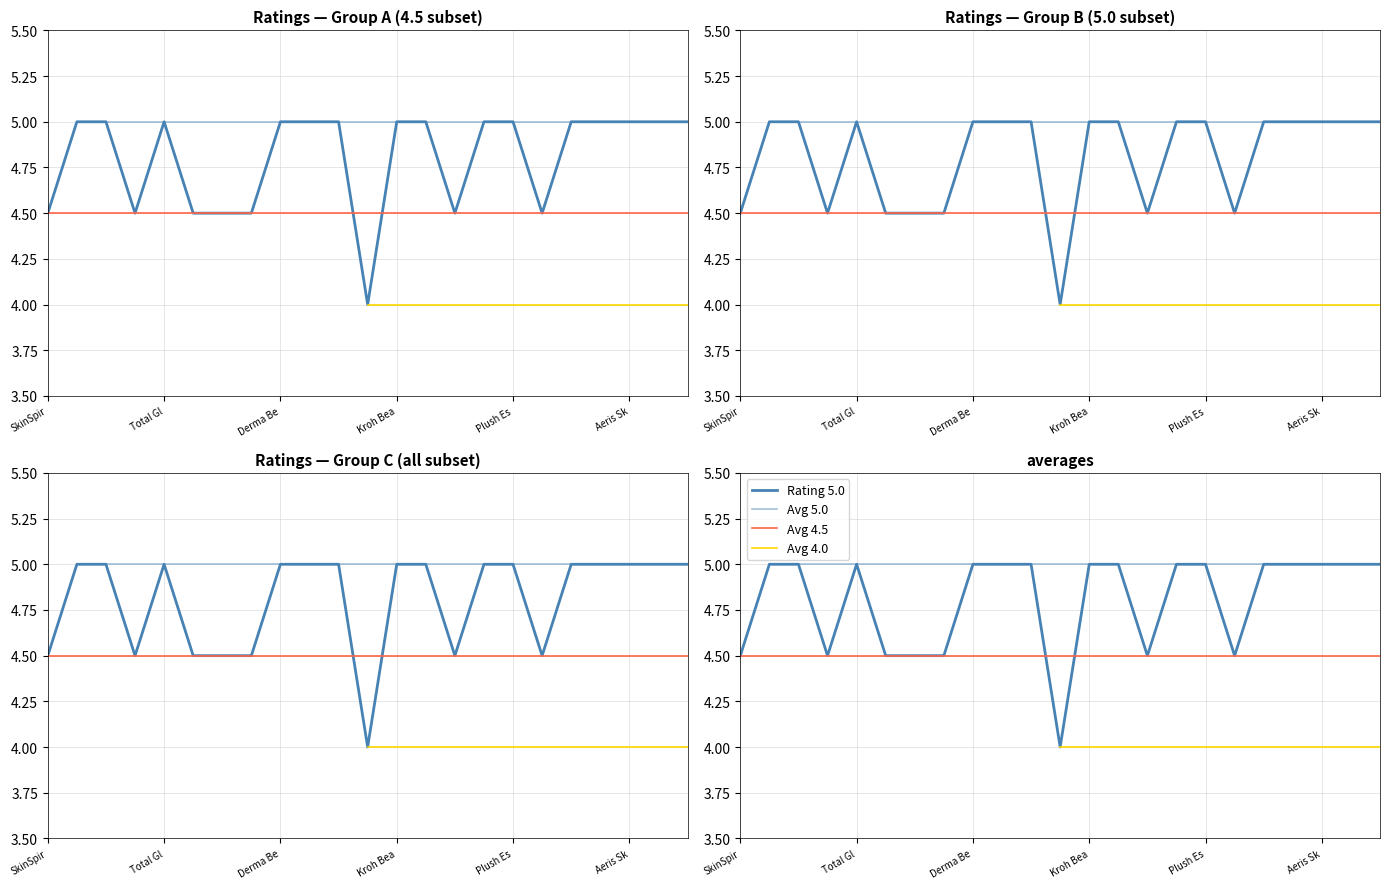

What is the difference between the maximum and minimum values in the Rating 5.0 series?

1.0